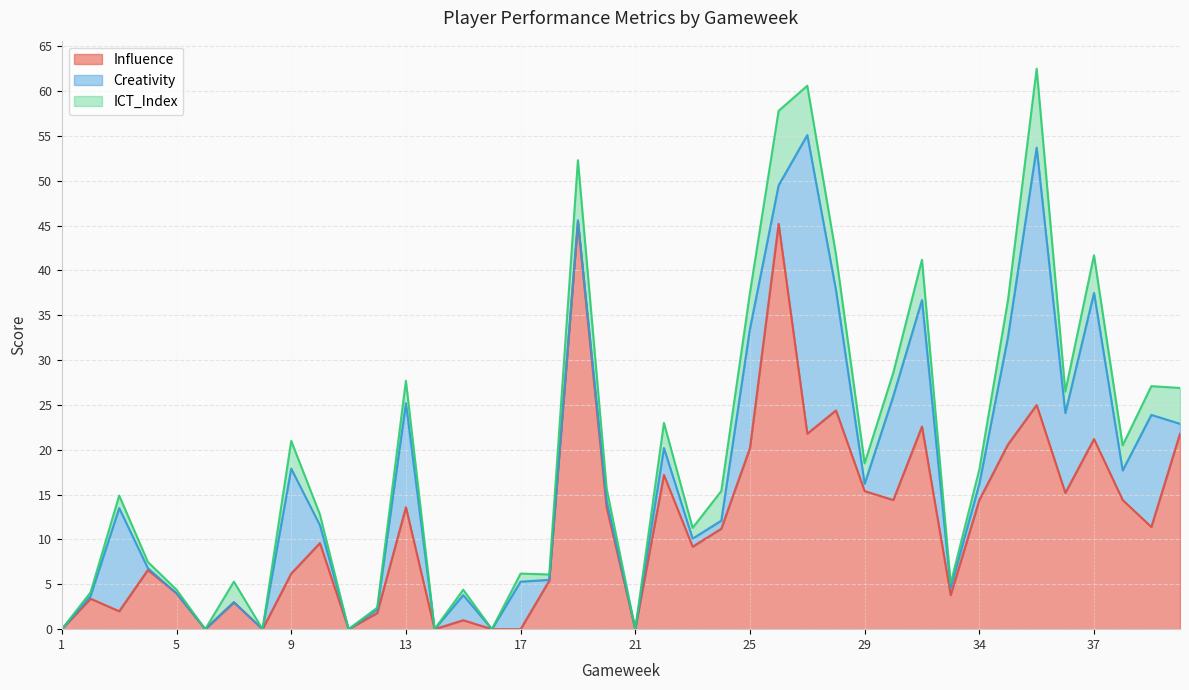

True or false: ICT_Index has more than 2 points higher than both neighbors.

True